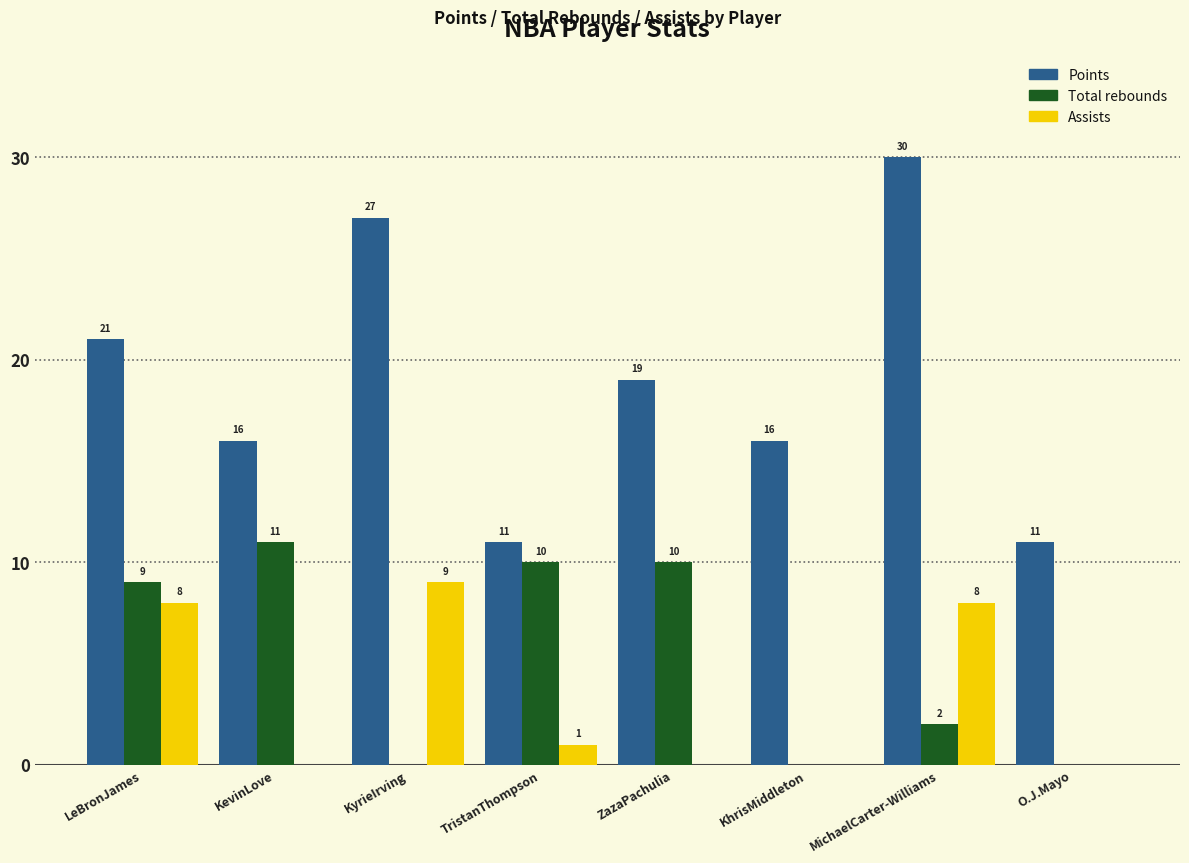

Reading left to right, transcribe all the data shown in this chart.

Points: LeBronJames=21	KevinLove=16	KyrieIrving=27	TristanThompson=11	ZazaPachulia=19	KhrisMiddleton=16	MichaelCarter-Williams=30	O.J.Mayo=11
Total rebounds: LeBronJames=9	KevinLove=11	KyrieIrving=0	TristanThompson=10	ZazaPachulia=10	KhrisMiddleton=0	MichaelCarter-Williams=2	O.J.Mayo=0
Assists: LeBronJames=8	KevinLove=0	KyrieIrving=9	TristanThompson=1	ZazaPachulia=0	KhrisMiddleton=0	MichaelCarter-Williams=8	O.J.Mayo=0